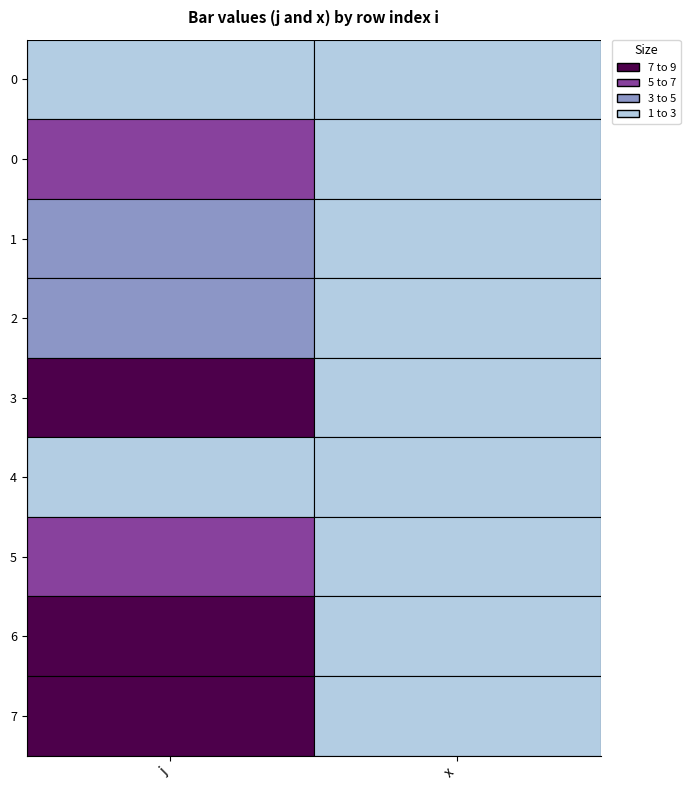

Reading left to right, list all the values displayed in this chart.

j: 0=1	0=5	1=4	2=3	3=7	4=2	5=6	6=9	7=8
x: 0=1	0=1	1=1	2=1	3=1	4=1	5=1	6=1	7=1